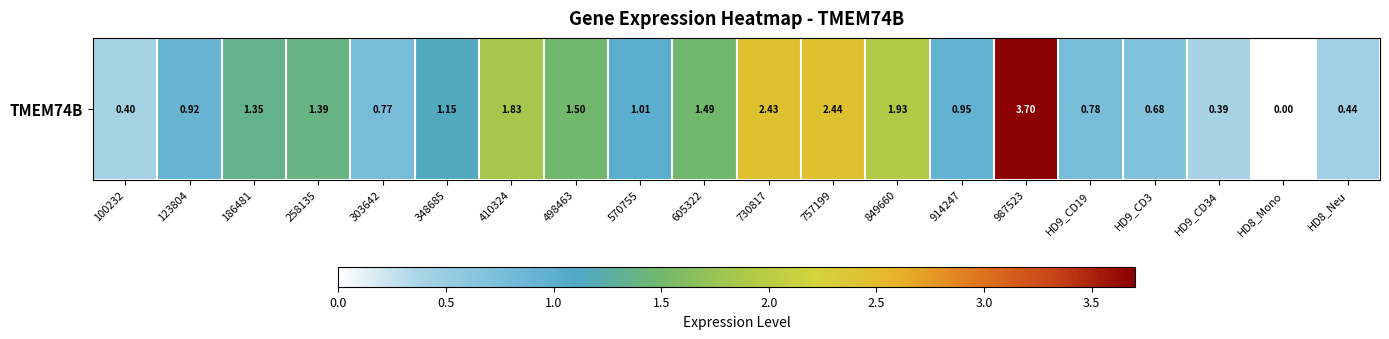

What is the sum of all values?

25.6